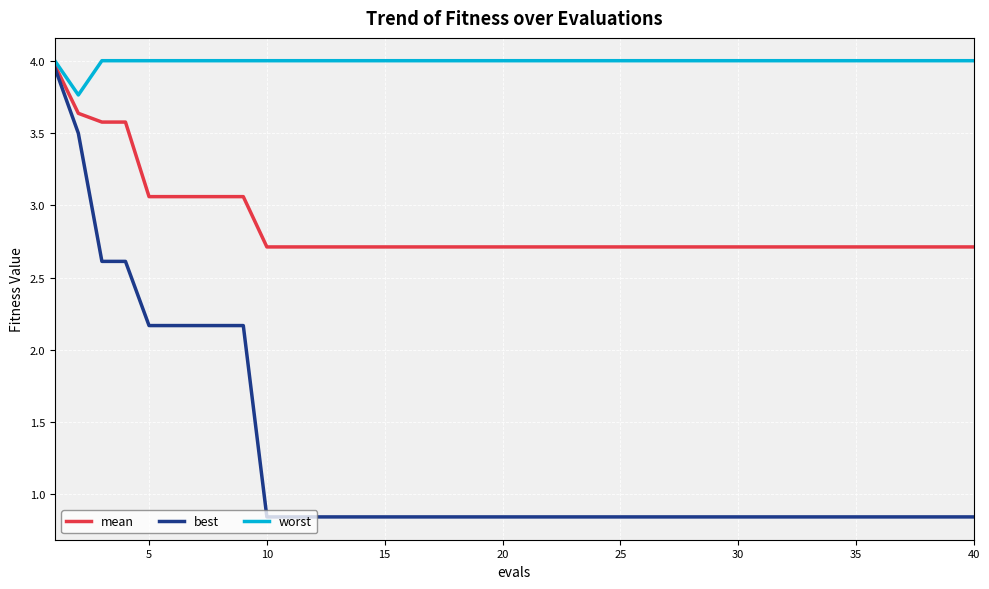

Which series has the widest spread of values?

best